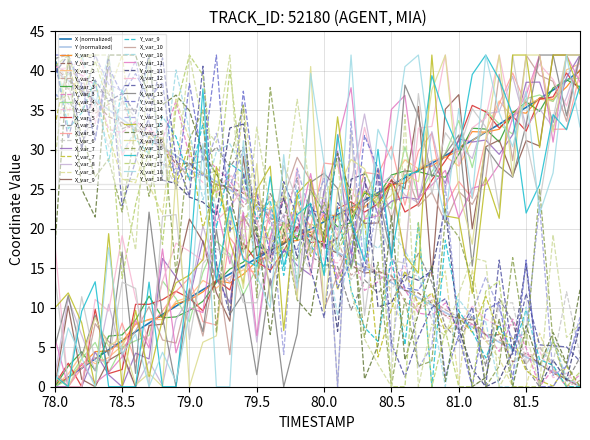

What is the label of the 3rd point from the left?

78.2